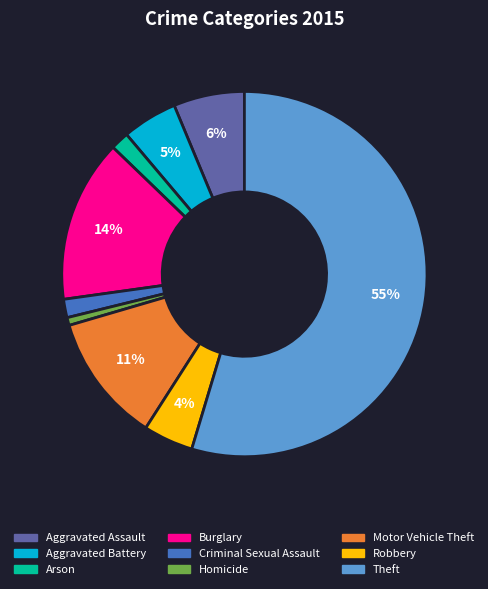

To the nearest percent, what is the difference between the Arson and Theft slice percentages?

53%